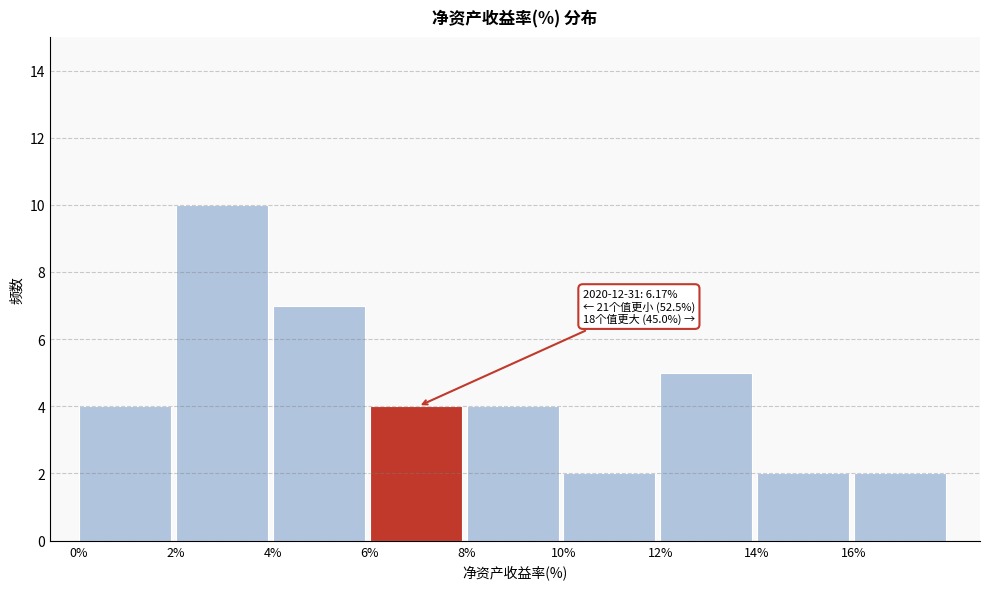

Which range on the x-axis has the tallest bar?

2 to 4